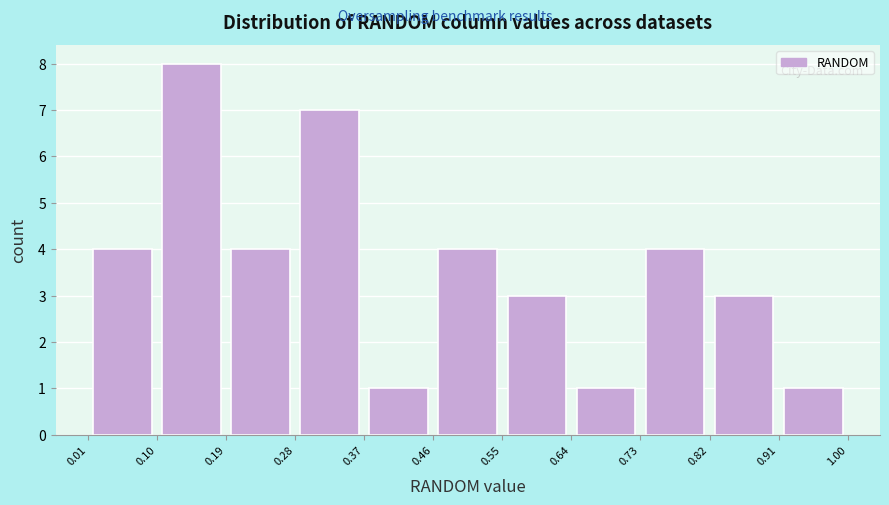

Reading left to right, list every bar in this chart as the range it spans on the x-axis followed by its height. The values are not printed on the chart, so give them approximately, as read against the axis.

0.01 to 0.10: 4
0.10 to 0.19: 8
0.19 to 0.28: 4
0.28 to 0.37: 7
0.37 to 0.46: 1
0.46 to 0.55: 4
0.55 to 0.64: 3
0.64 to 0.73: 1
0.73 to 0.82: 4
0.82 to 0.91: 3
0.91 to 1.00: 1